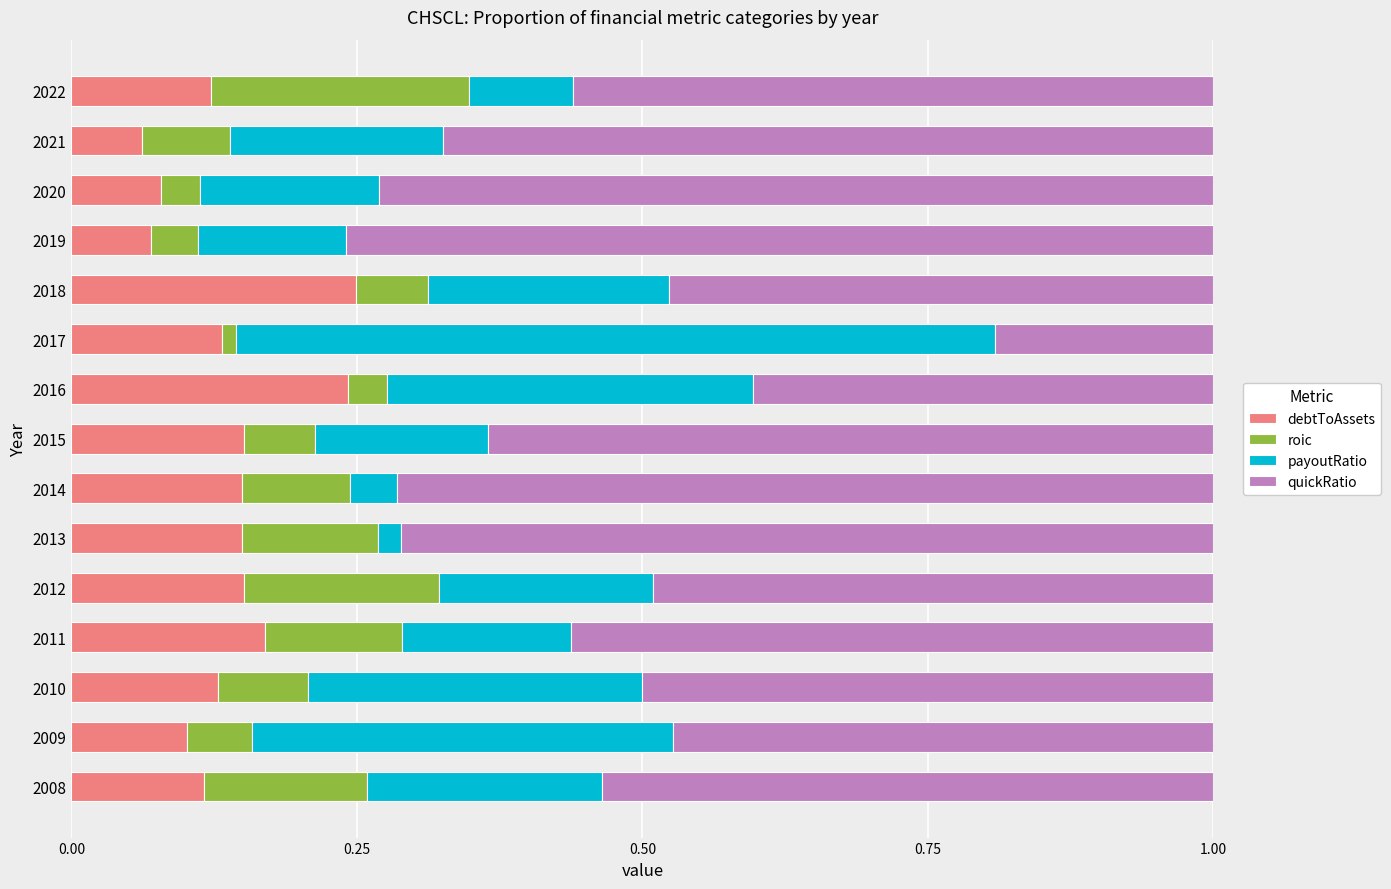

What is the total value across all series at 2009?

1.0